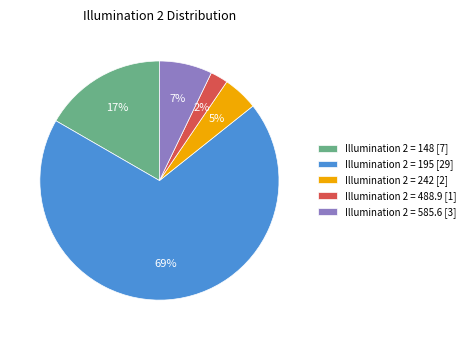

How many slices are in this pie chart?

5